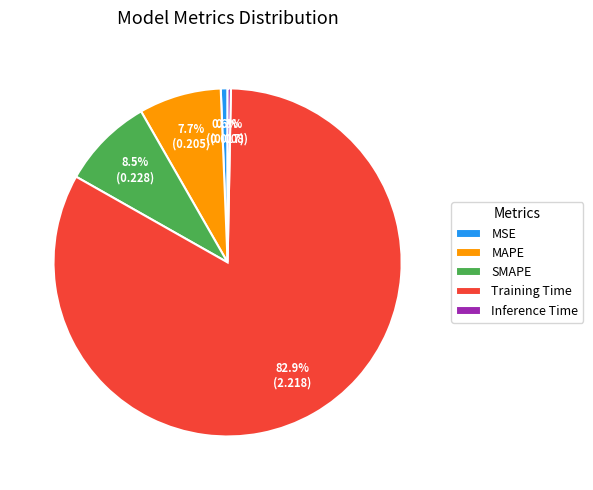

How many segments does this pie chart have?

5